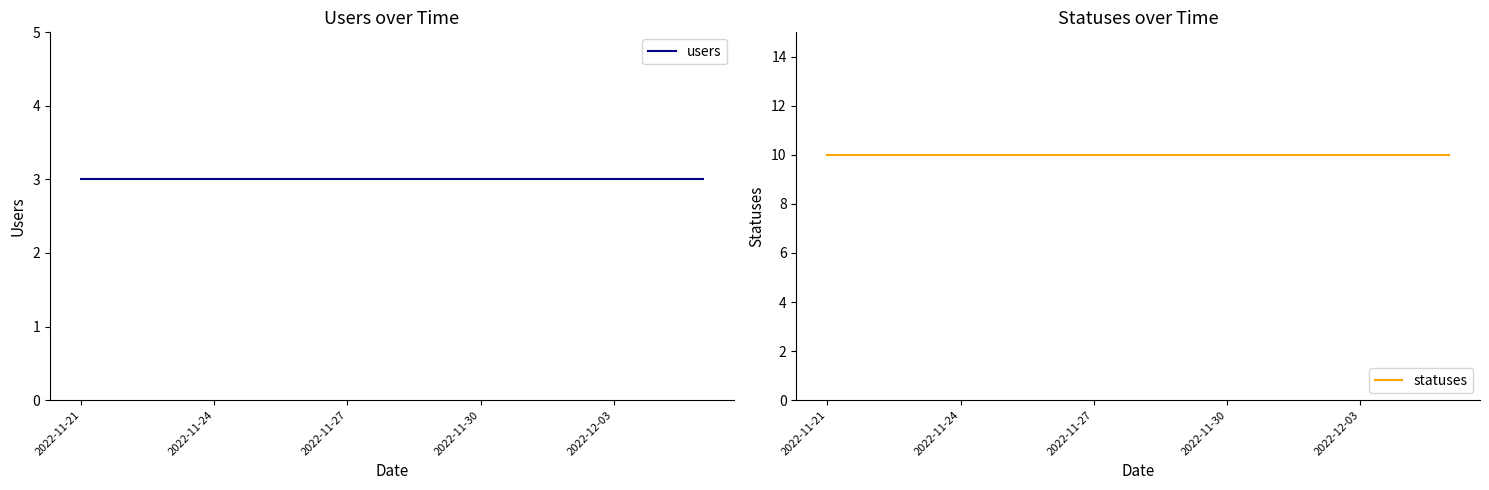

At 14, list the series in order from largest to smallest.

statuses, users